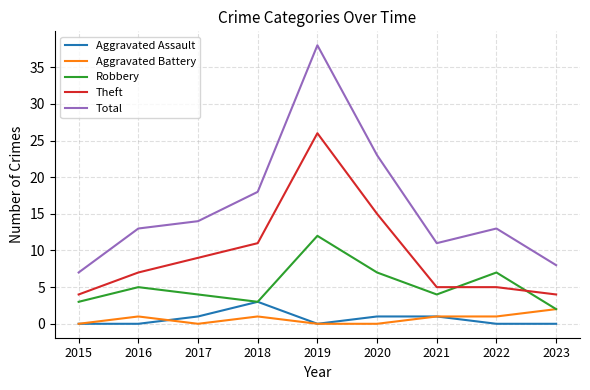

What is the spread (max minus min) of values at 2022?

13